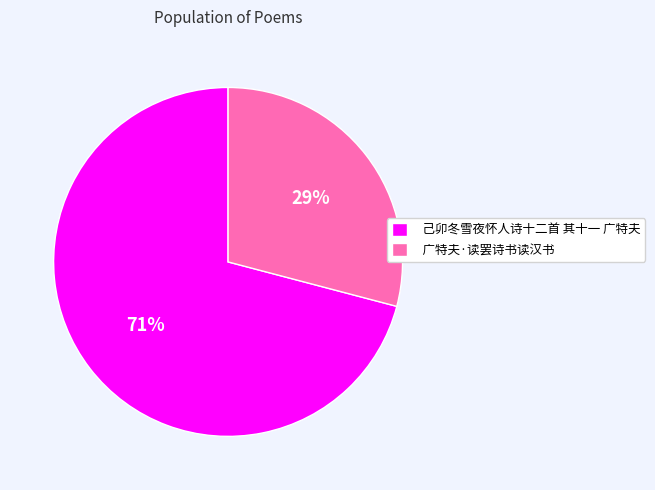

What percentage is the 己卯冬雪夜怀人诗十二首 其十一 广特夫 slice, to the nearest percent?

71%